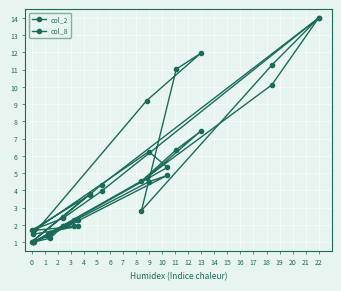

Reading left to right, list all the values displayed in this chart.

col_2: 2.3	2.0	1.5	1.0	1.4	4.9	4.5	1.0	2.3	1.0	4.7	7.4	6.4	4.5	10.1	14.0	4.3	2.5	1.0	3.8
col_8: 1.9	1.9	1.2	1.0	1.5	5.3	6.2	1.7	1.9	1.5	9.2	11.9	11.0	2.8	11.3	14.0	4.0	2.4	1.7	3.7